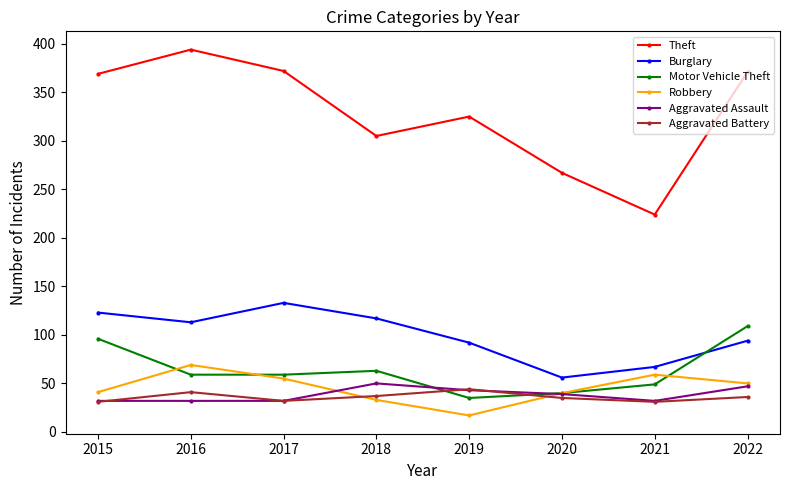

What is the greatest value displayed?

394